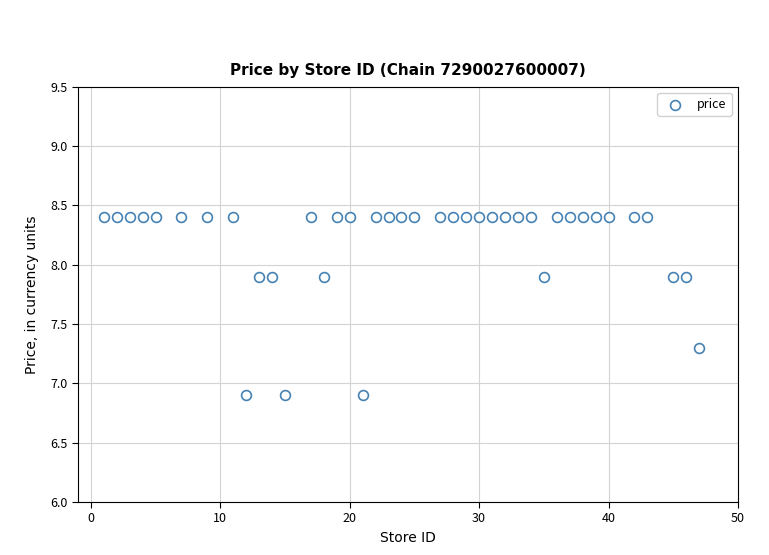

What is the range of X values (max minus min)?

46.0